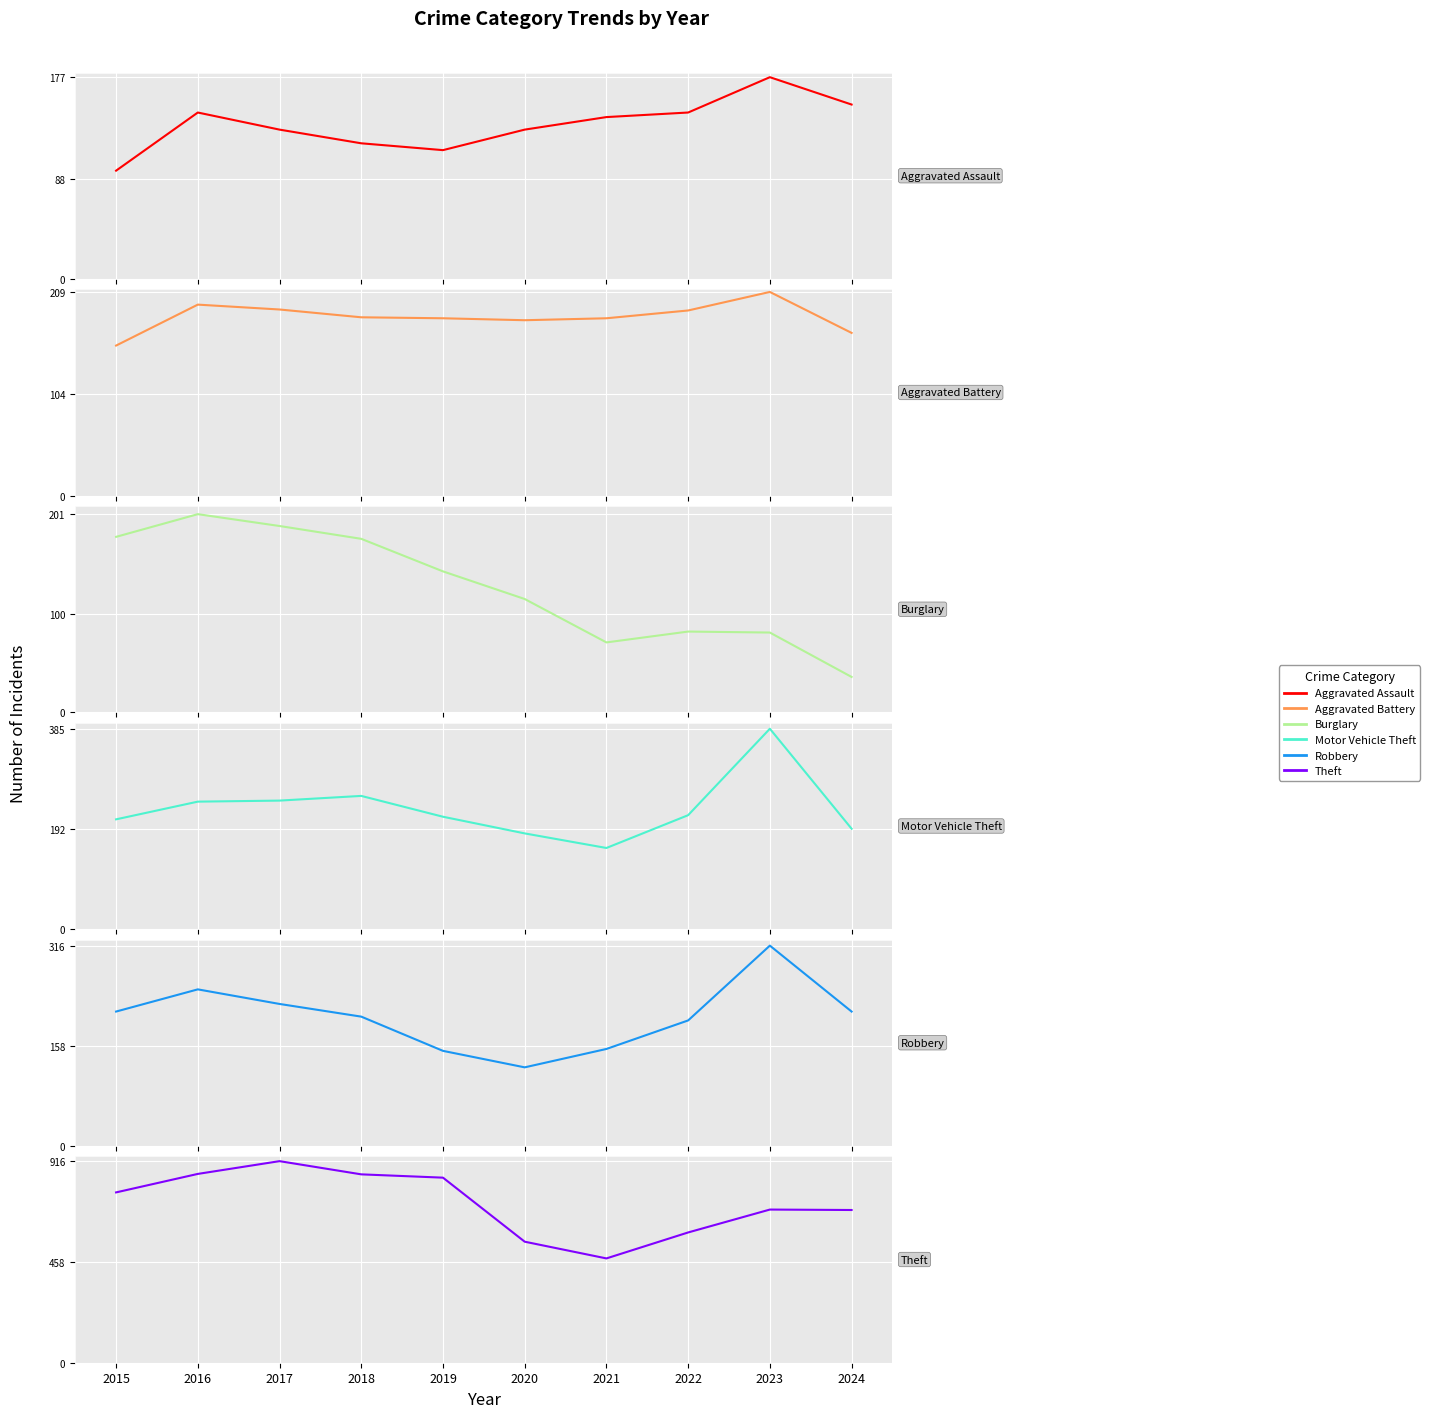

Reading right to left, transcribe all the data shown in this chart.

Aggravated Assault: 2024=153	2023=177	2022=146	2021=142	2020=131	2019=113	2018=119	2017=131	2016=146	2015=95
Aggravated Battery: 2024=167	2023=209	2022=190	2021=182	2020=180	2019=182	2018=183	2017=191	2016=196	2015=154
Burglary: 2024=36	2023=81	2022=82	2021=71	2020=115	2019=143	2018=176	2017=189	2016=201	2015=178
Motor Vehicle Theft: 2024=193	2023=385	2022=219	2021=156	2020=184	2019=216	2018=256	2017=247	2016=245	2015=211
Robbery: 2024=212	2023=316	2022=198	2021=153	2020=124	2019=150	2018=204	2017=224	2016=247	2015=212
Theft: 2024=694	2023=696	2022=592	2021=474	2020=550	2019=841	2018=856	2017=916	2016=858	2015=774